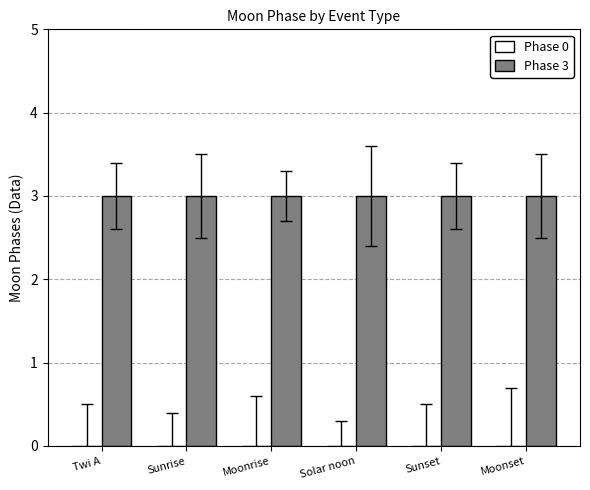

What is the label of the 1st bar from the left?

Twi A